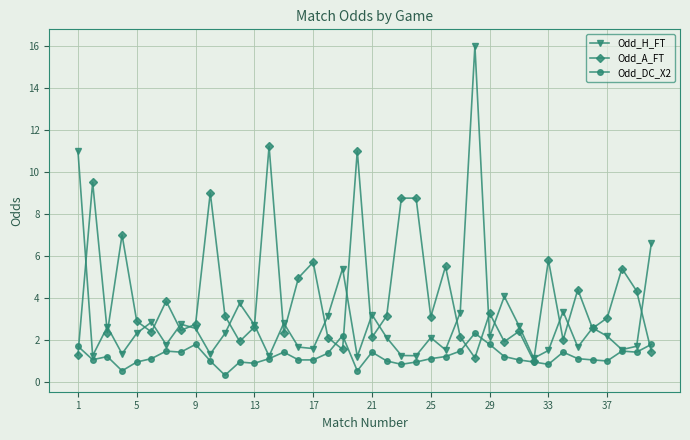

How many lines are shown in the chart?

3